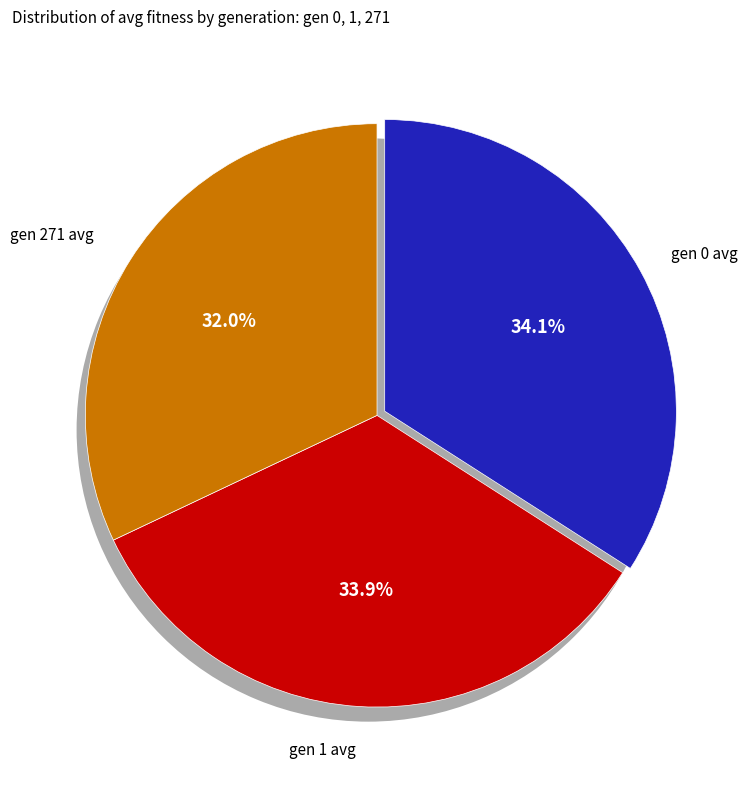

Is there a majority slice in this chart?

No